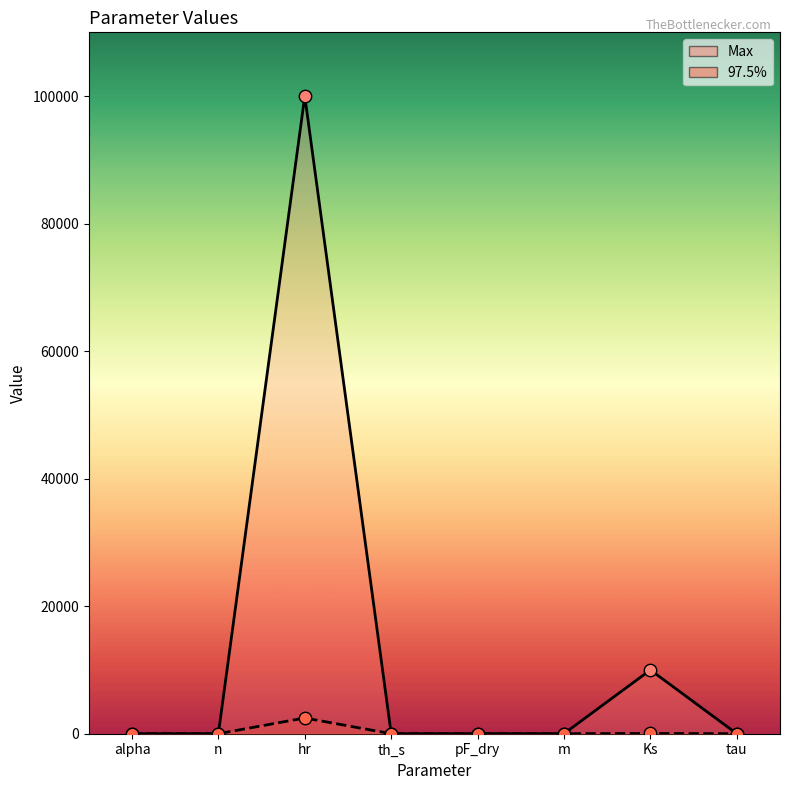

At which category is the sum across all series the highest?

hr